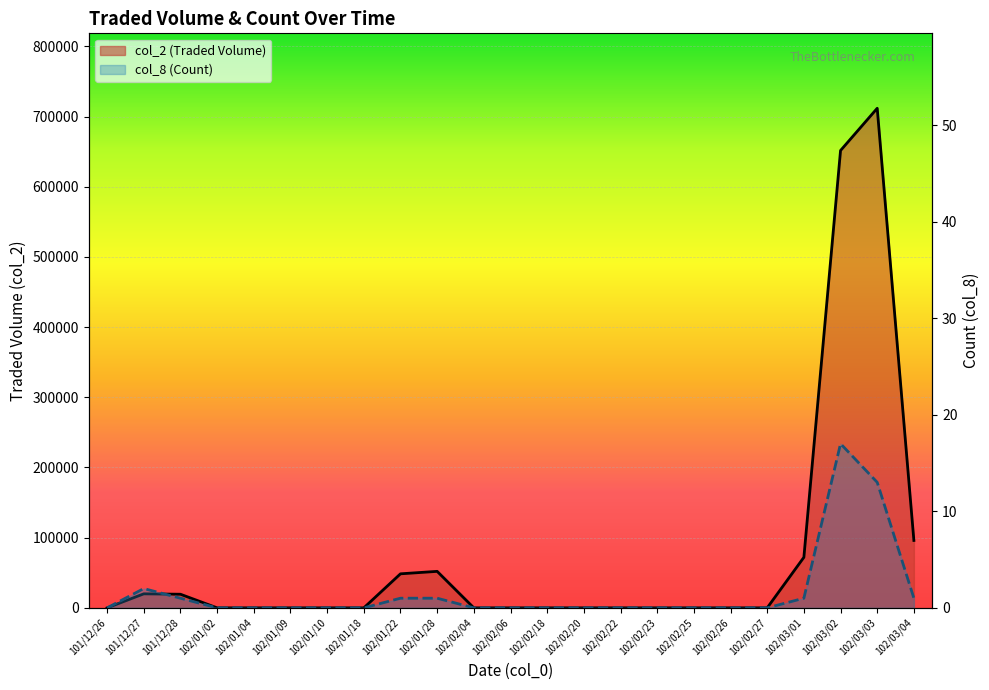

True or false: col_8 (Count) and col_2 (Traded Volume) cross at least once.

False